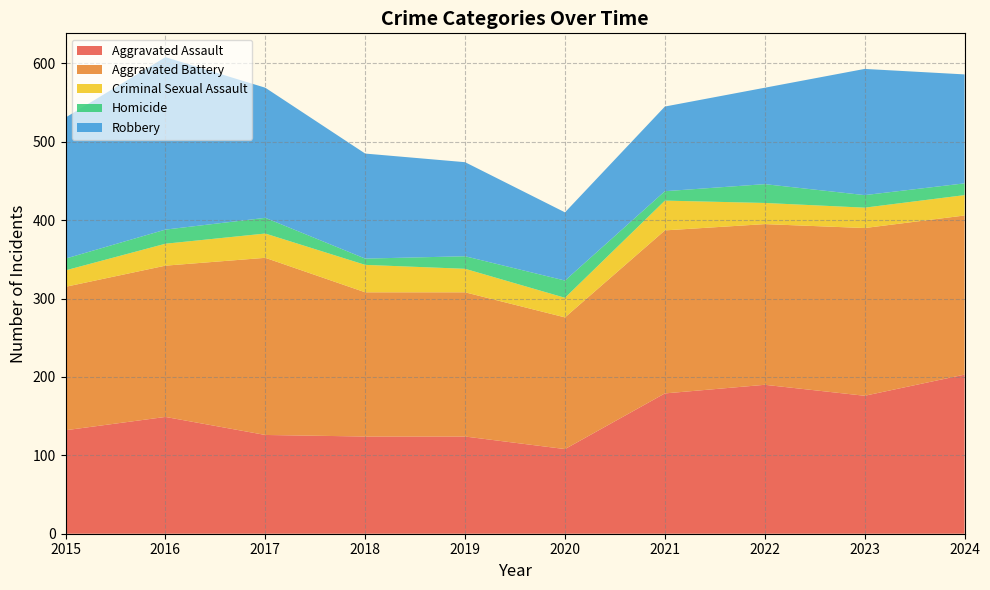

Reading left to right, what are all the values shown in this chart?

Aggravated Assault: 132	149	126	124	124	108	179	190	176	203
Aggravated Battery: 183	193	226	184	184	168	208	205	214	203
Criminal Sexual Assault: 21	28	31	35	30	25	38	27	26	26
Homicide: 15	18	20	8	16	22	12	24	16	15
Robbery: 180	220	166	134	120	87	108	123	161	139